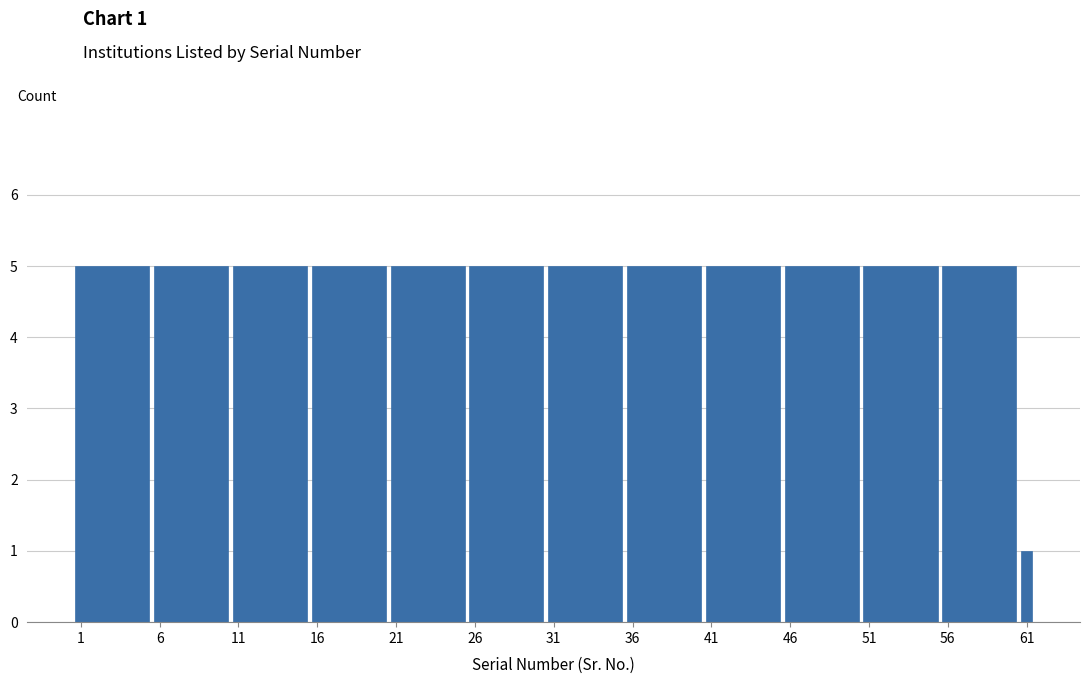

Reading right to left, extract all data points from this chart.

61=1	56=5	51=5	46=5	41=5	36=5	31=5	26=5	21=5	16=5	11=5	6=5	1=5